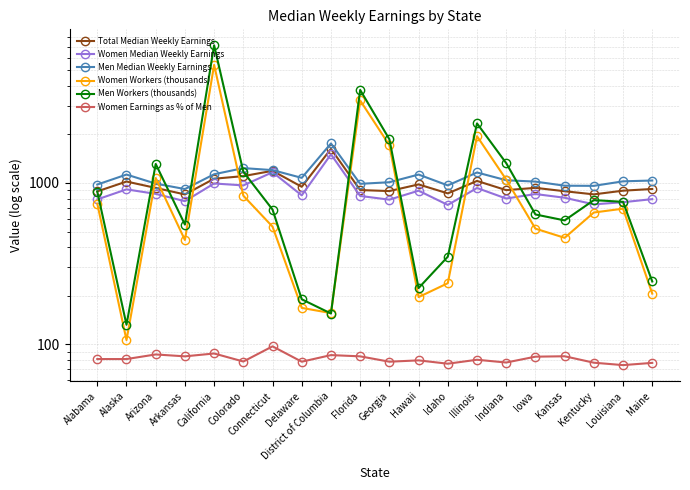

Does the chart display data point markers on the line(s)?

Yes